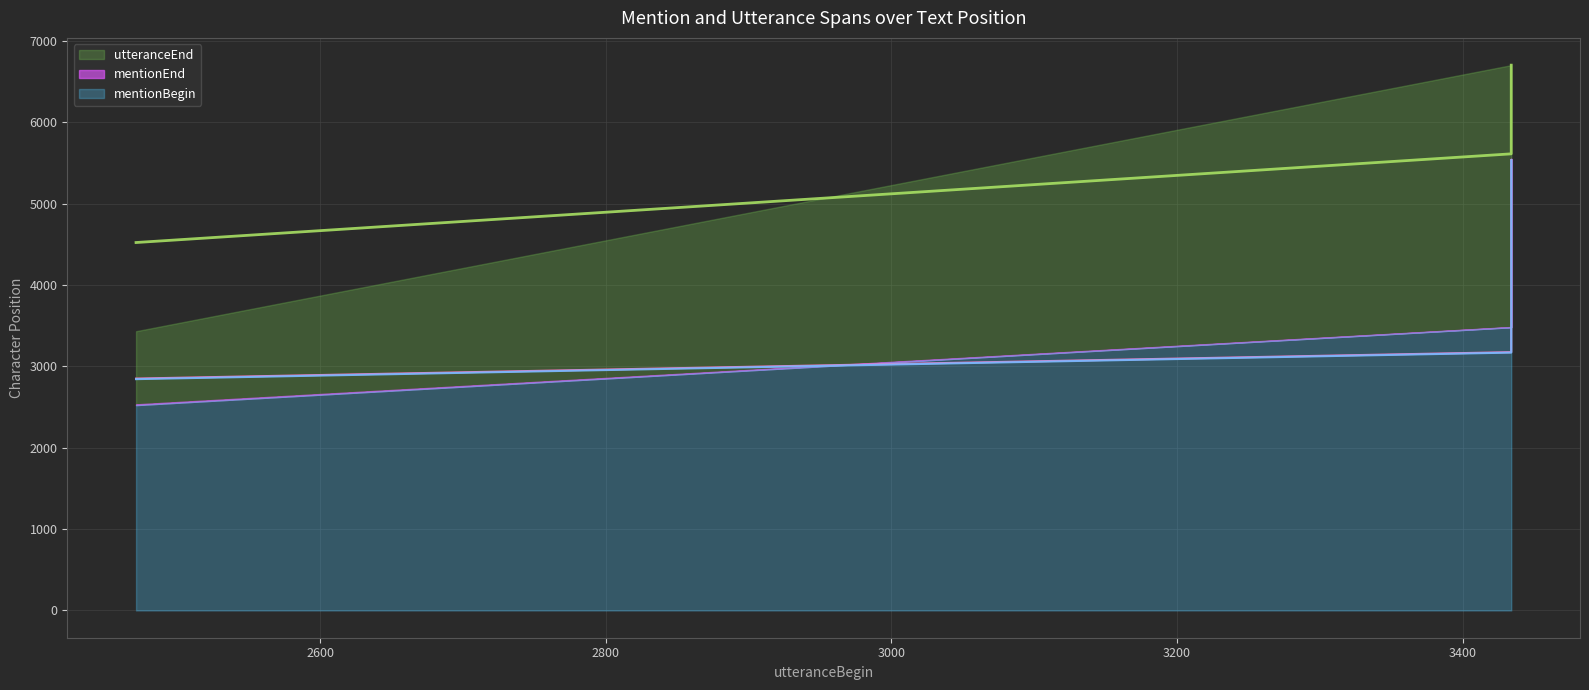

The mentionBegin series shows 7377.7 at 3434. True or false?

False